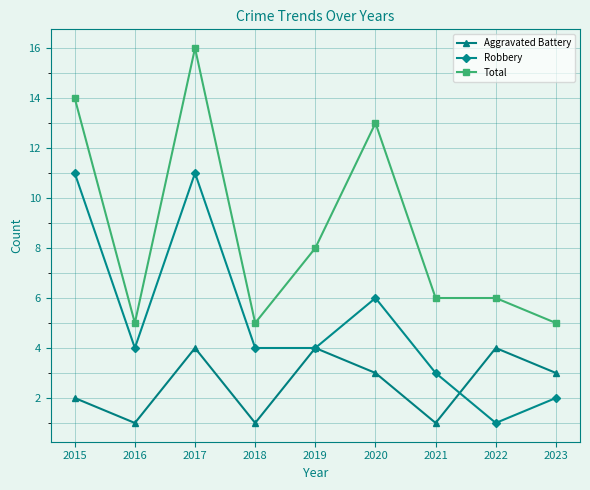

Which series has the largest range (max minus min)?

Total